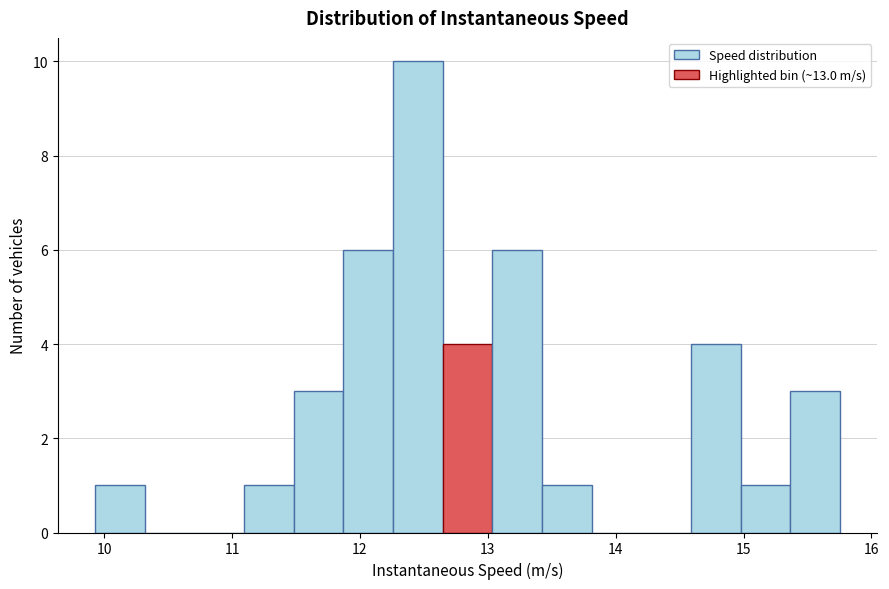

Around what value on the x-axis is the tallest bar? Give the approximate position of its centre, as read against the axis.

12.5